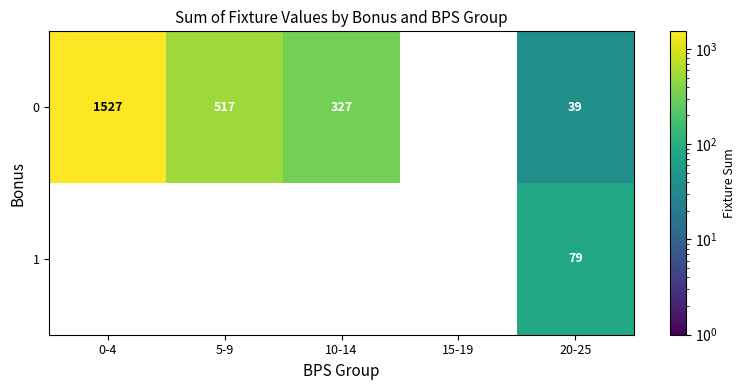

Is it true that 0 equals 71 at 10-14?

False